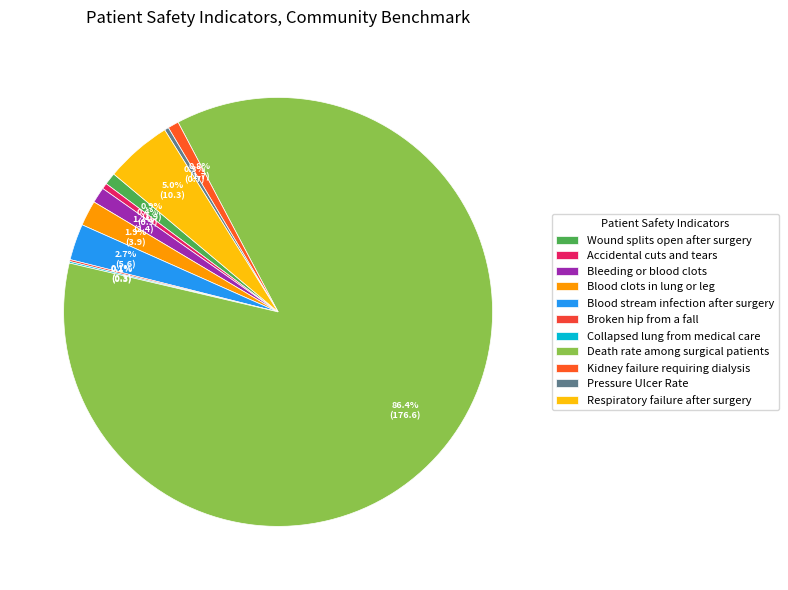

To the nearest percent, what is the difference between the Broken hip from a fall and Respiratory failure after surgery slice percentages?

5%